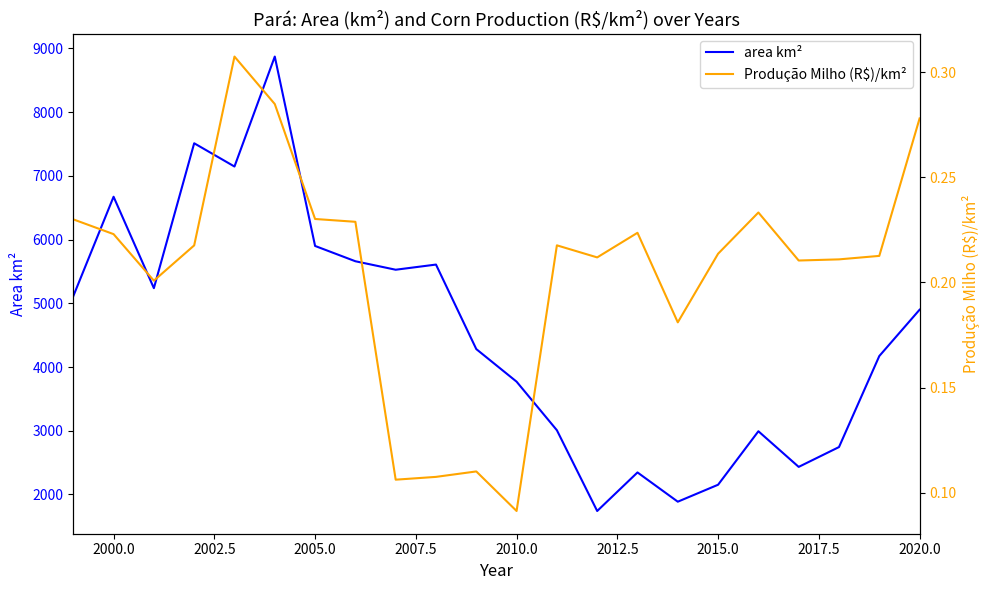

The value of area km² at 2010.0 is 6369. True or false?

False